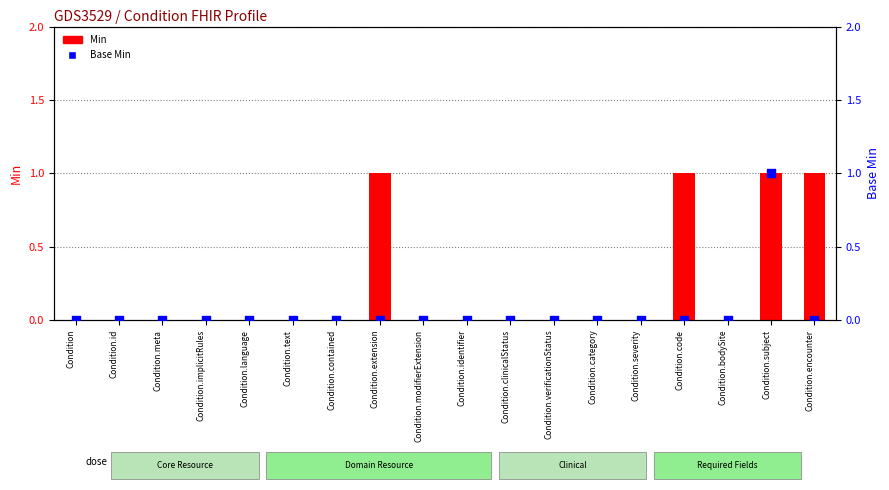

At how many categories does at least one series exceed 0?

4